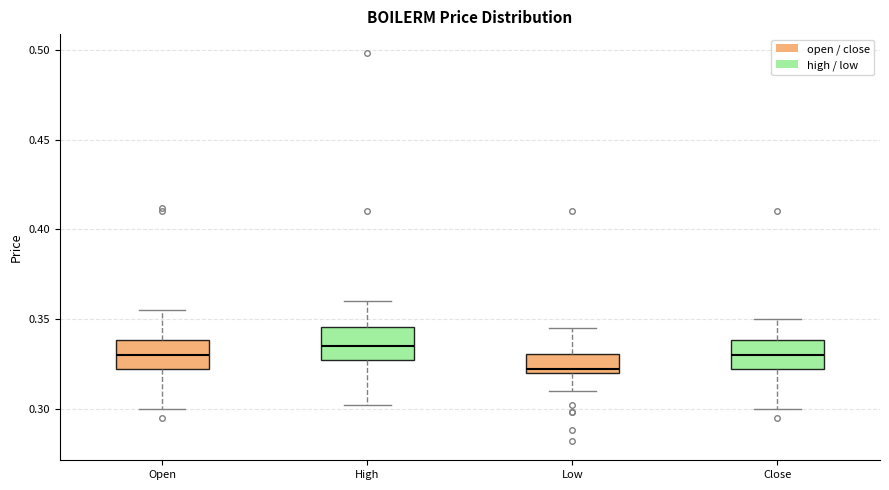

Reading left to right, transcribe this box plot: for each box, give where its median line is, the range the box spans, and where its two whiskers end, as read against the y-axis. The values are not printed on the chart, so give them approximately, as read against the axis.

Open: median 0.330, box 0.320 to 0.340, whiskers 0.300 to 0.355
High: median 0.335, box 0.325 to 0.345, whiskers 0.300 to 0.360
Low: median 0.320 (just above the box's lower edge), box 0.320 to 0.330, whiskers 0.310 to 0.345
Close: median 0.330, box 0.320 to 0.340, whiskers 0.300 to 0.350